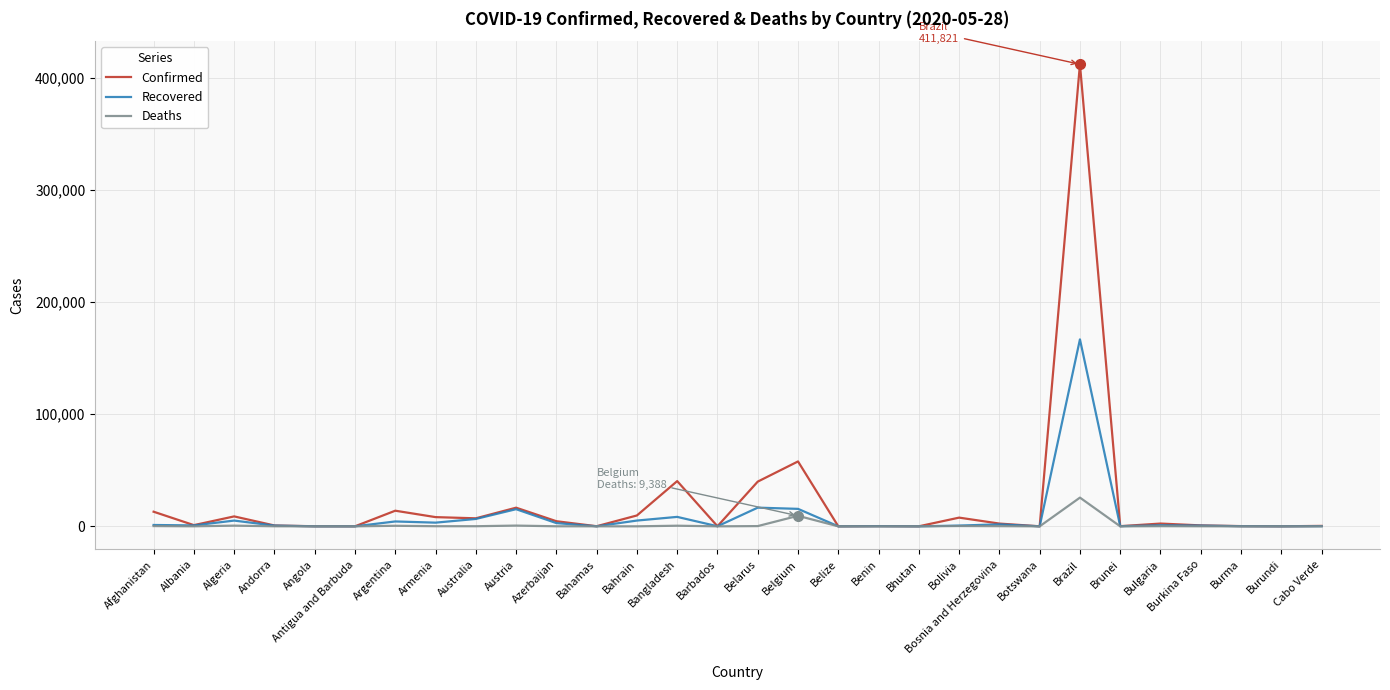

At which category is the sum across all series the highest?

Brazil